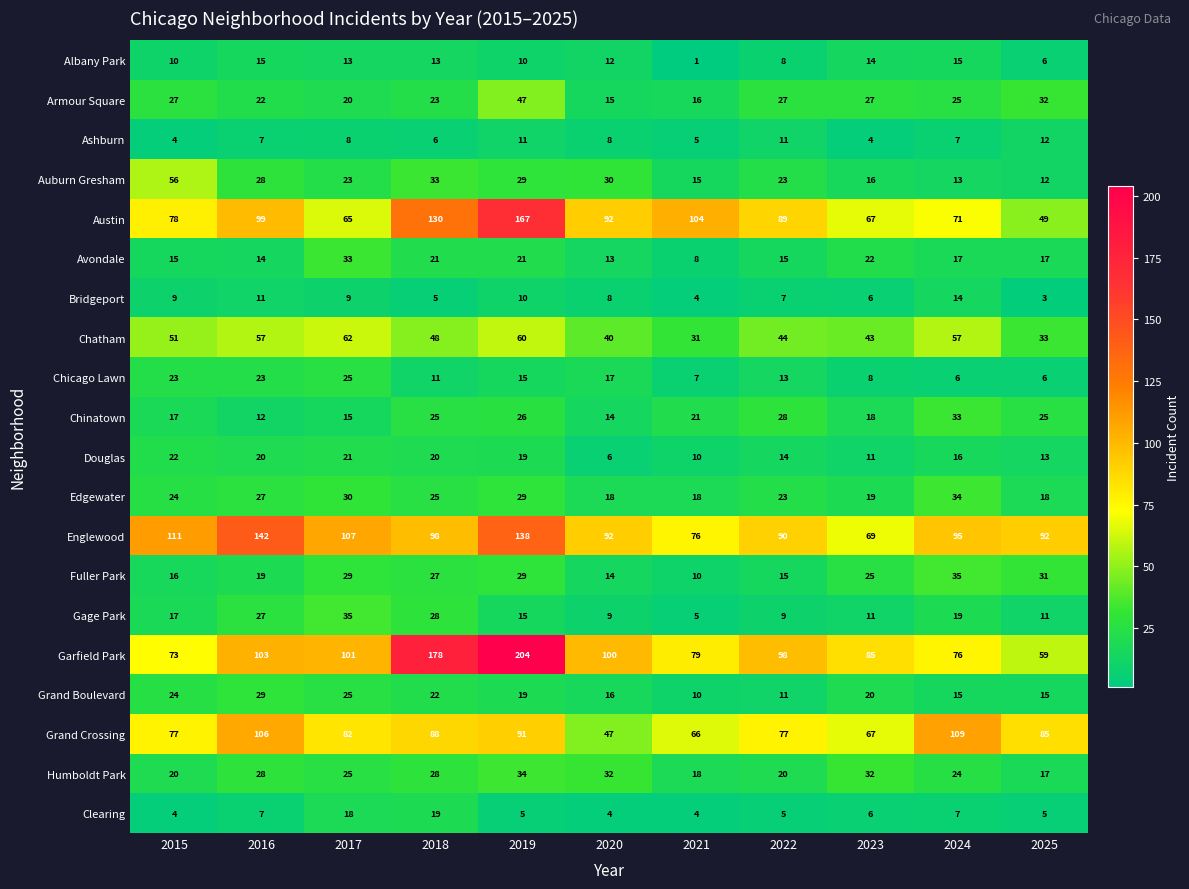

What is the sum of the Edgewater values at 2021 and 2018?

43